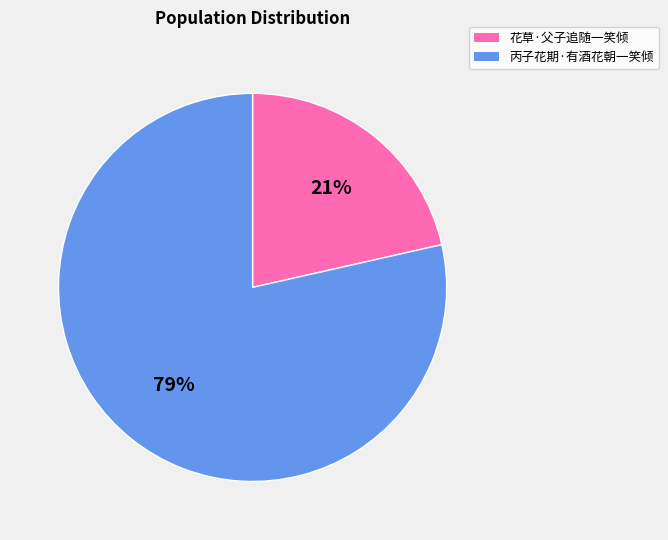

Combined, do 丙子花期·有酒花朝一笑倾 and 花草·父子追随一笑倾 account for over 50%?

Yes